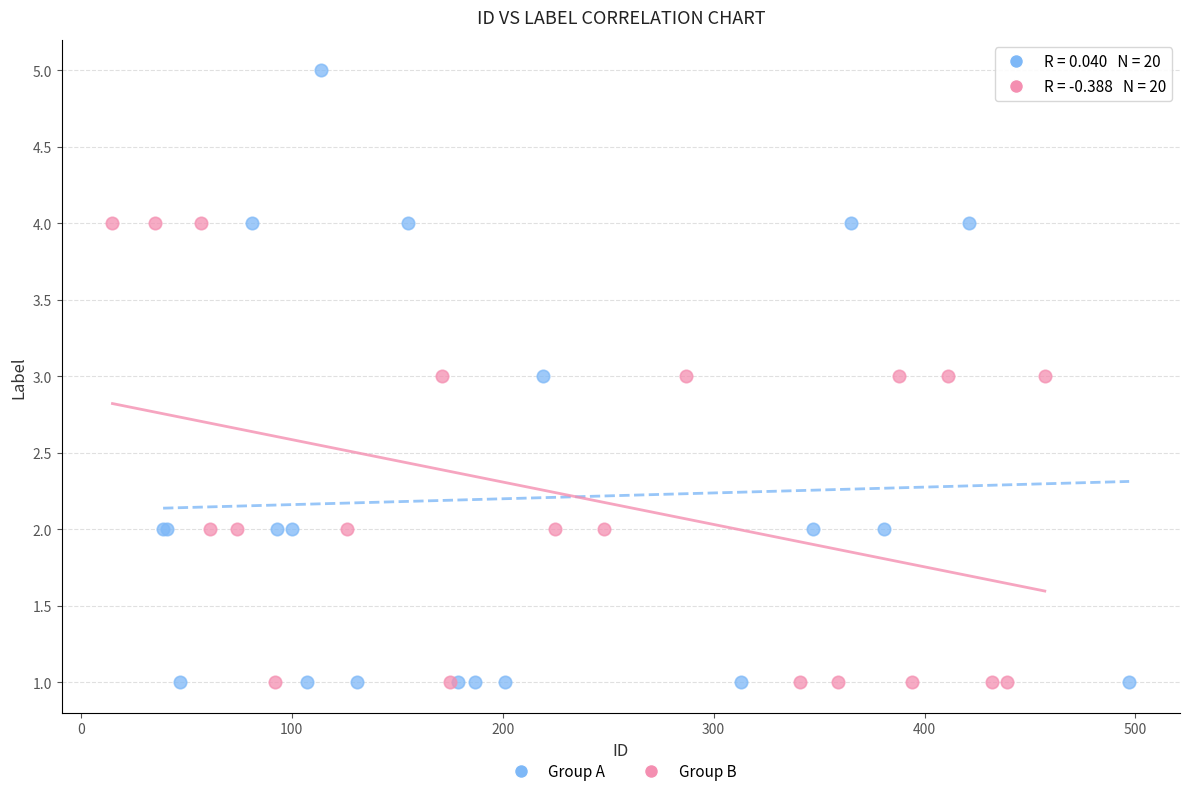

Which series has the widest spread of Y values?

Group A